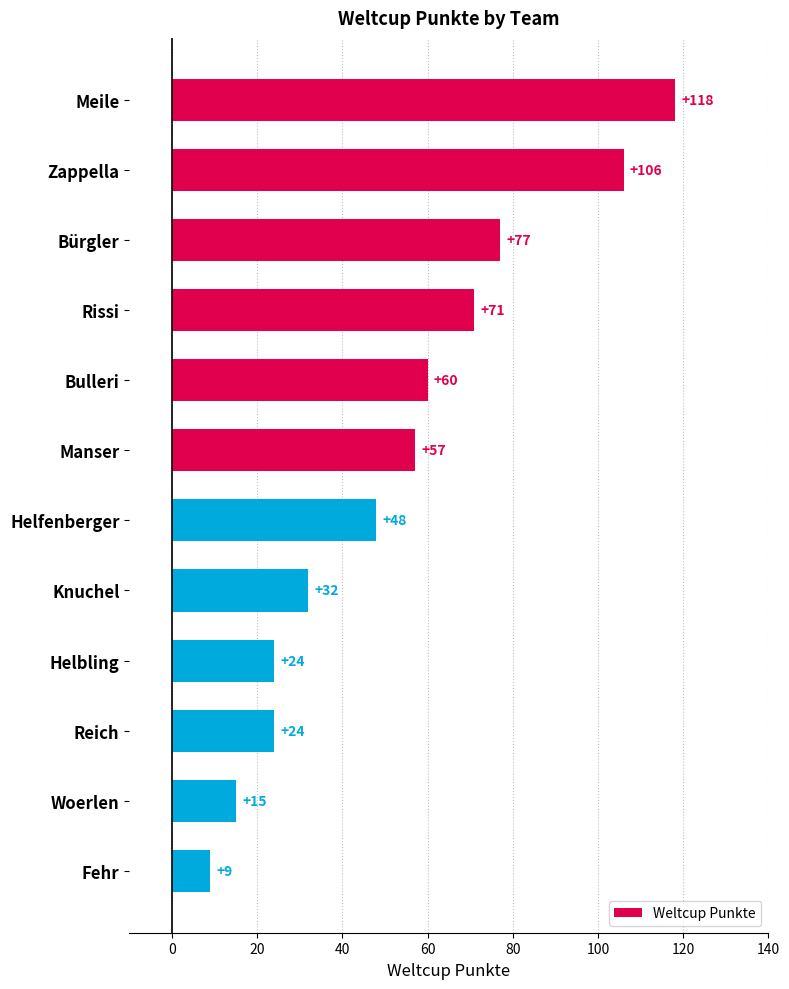

What is the label of the 8th bar from the bottom?

Bulleri